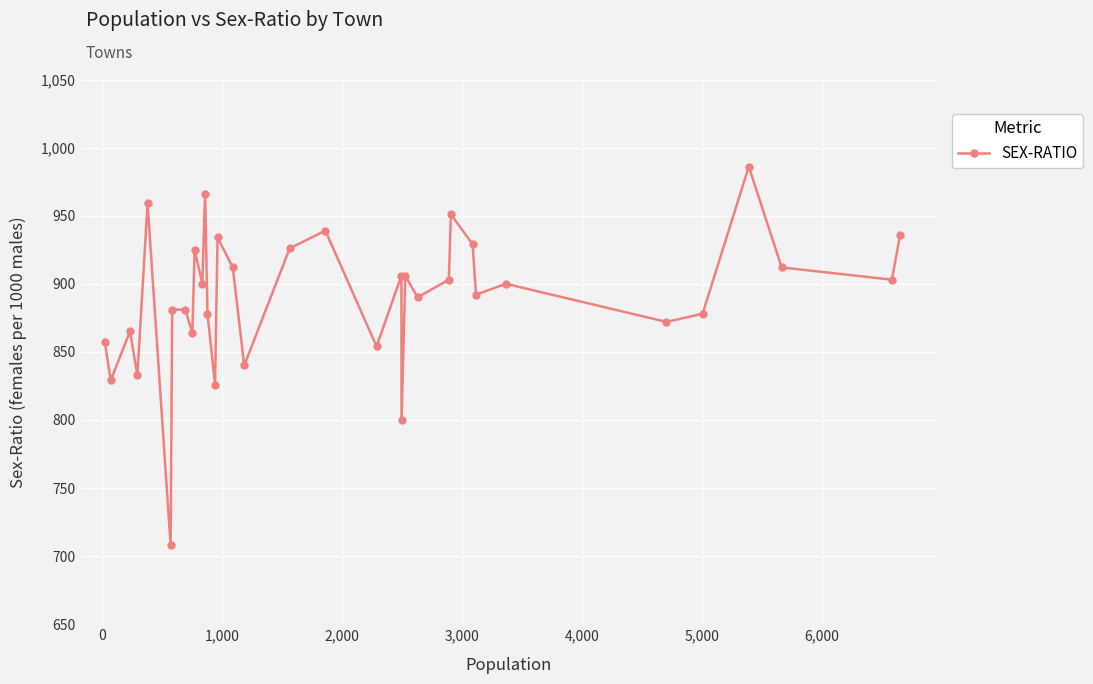

What is the maximum value shown in the chart?

986